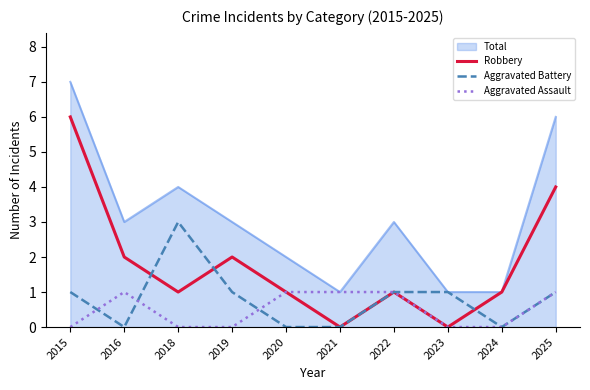

The Robbery series shows 2 at 2022. True or false?

False